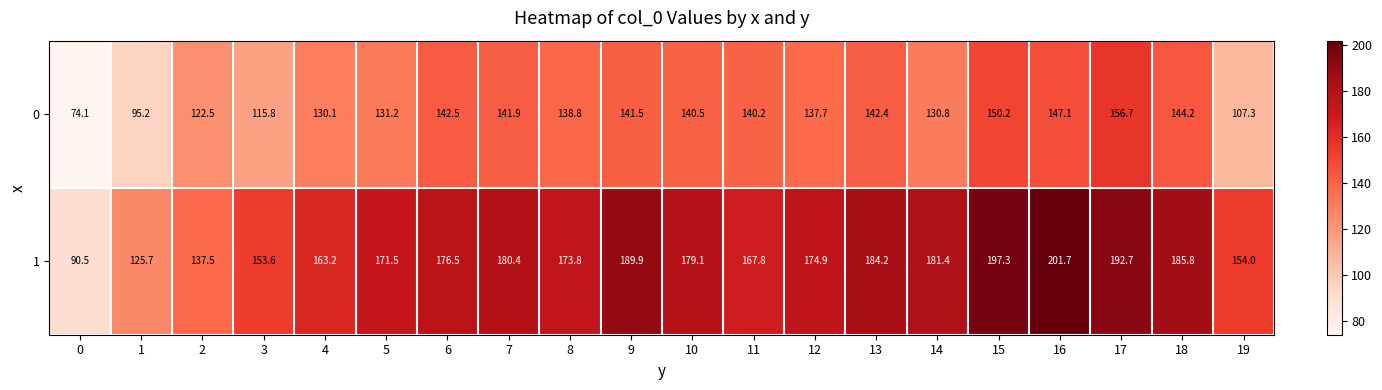

What is the total value across all series at 1?

220.9